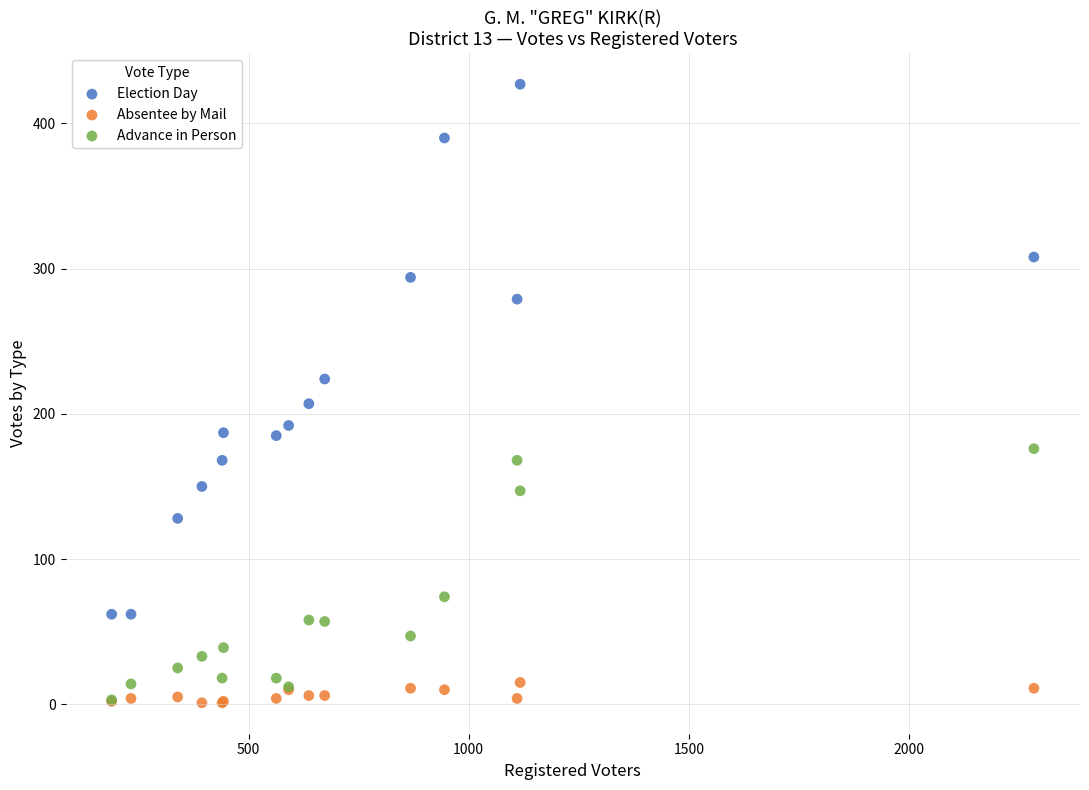

In the Advance in Person series, what Y value is closest to 89?

74